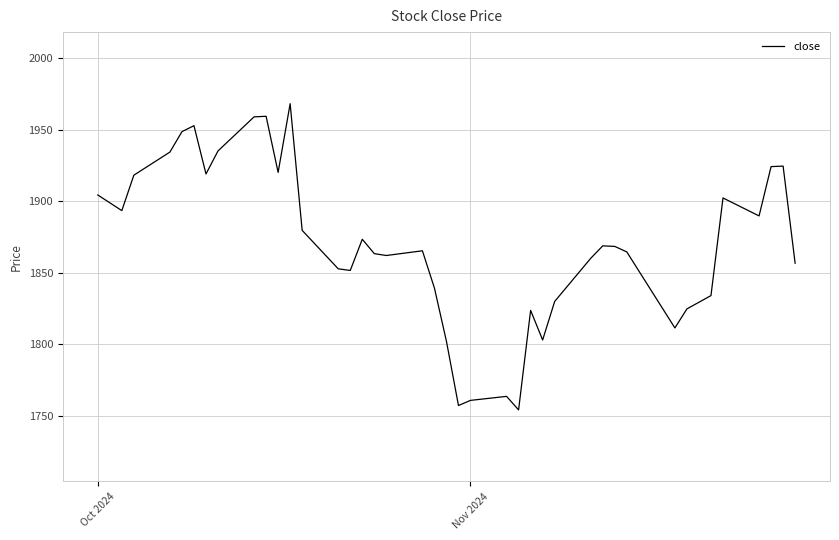

What is the difference between the maximum and minimum values?

213.9